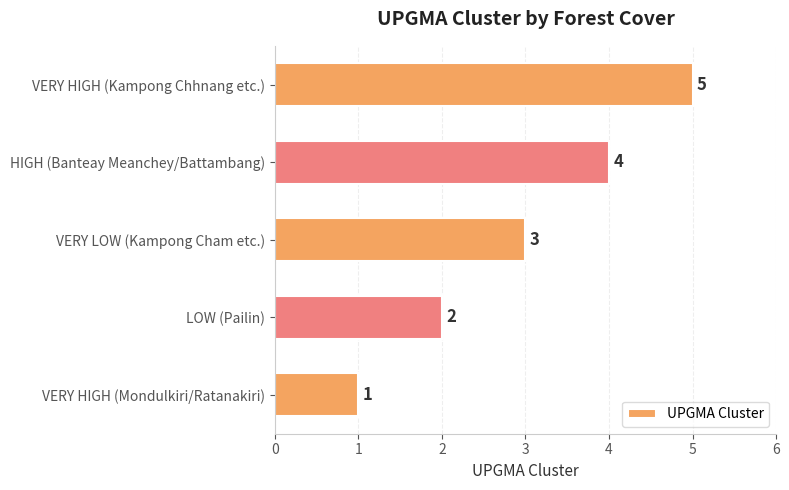

How many data points are less than 3?

2